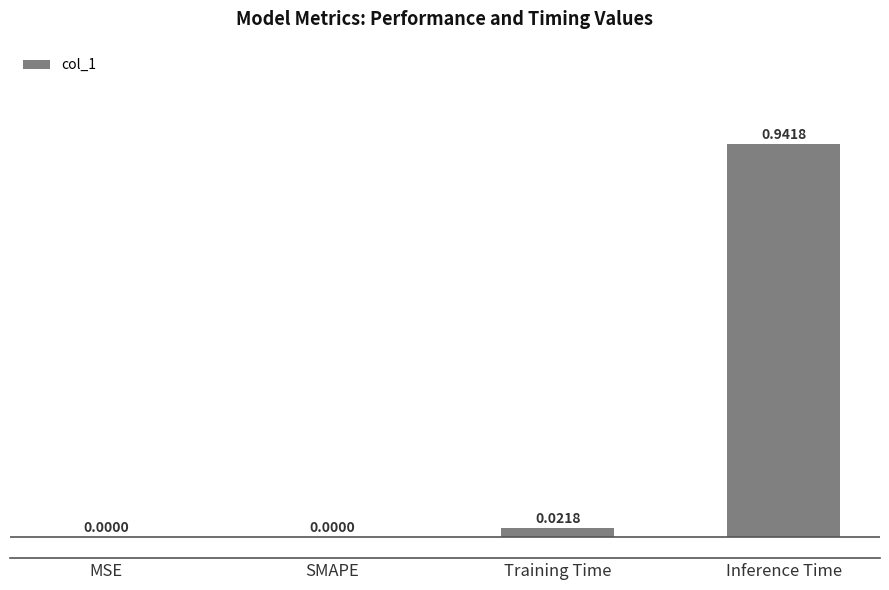

What is the sum of all values?

1.0